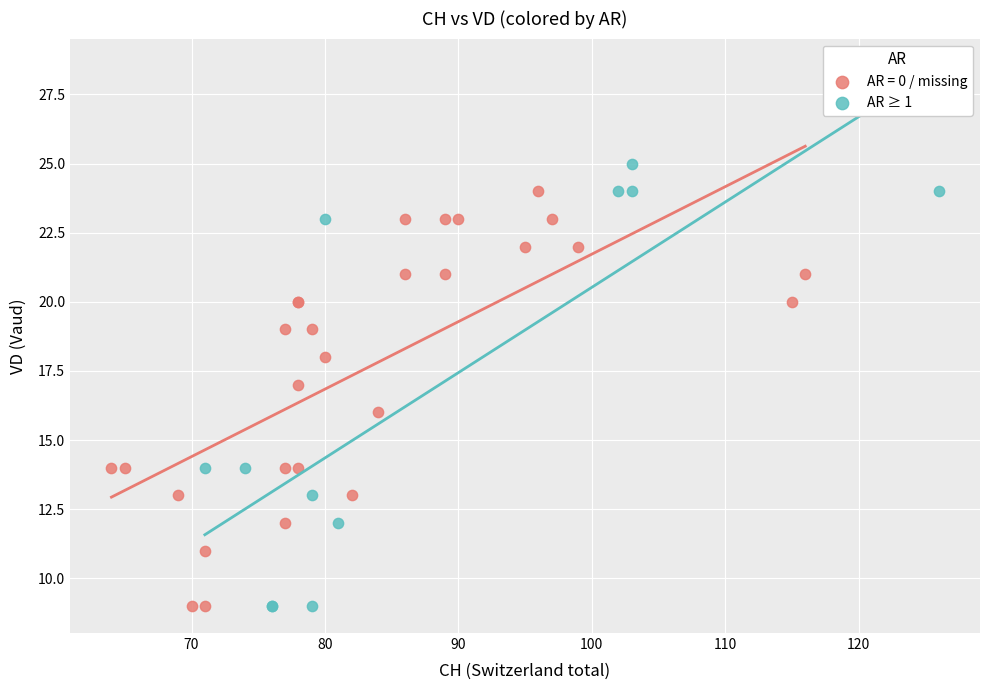

Which series has the largest Y range (max minus min)?

AR ≥ 1